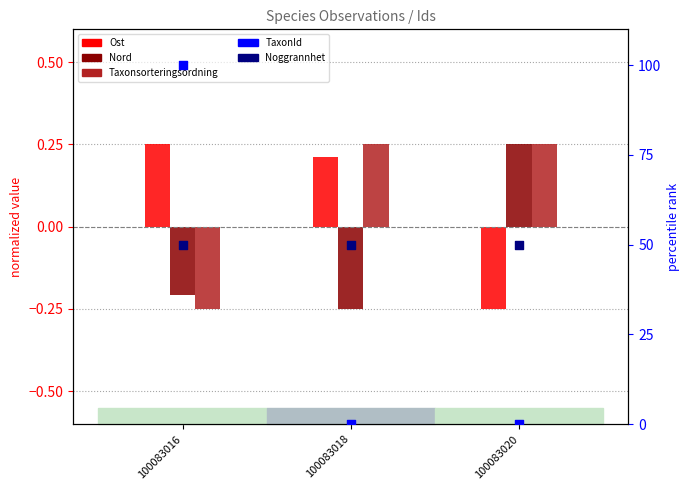

What are all the series names shown in the legend?

Ost, Nord, Taxonsorteringsordning, TaxonId, Noggrannhet